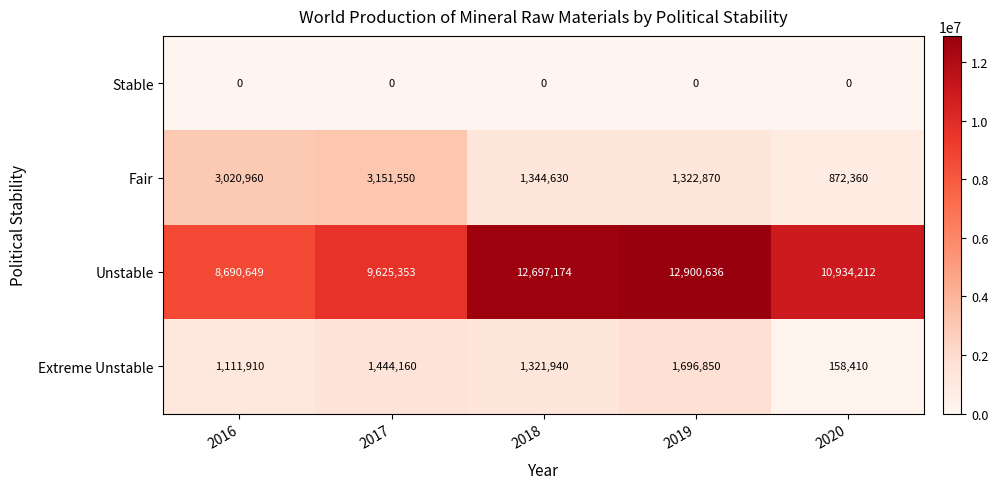

How many distinct data groups are displayed?

4